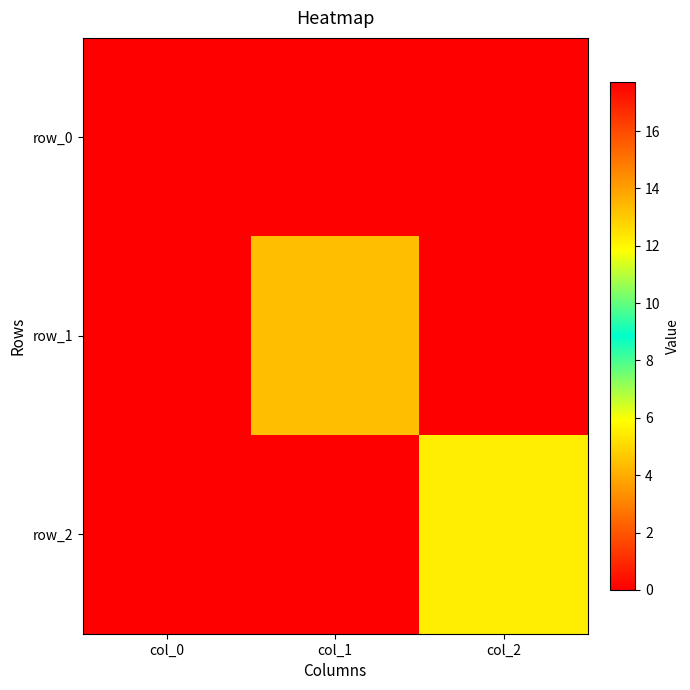

What is the sum of all row_1 values?

13.3